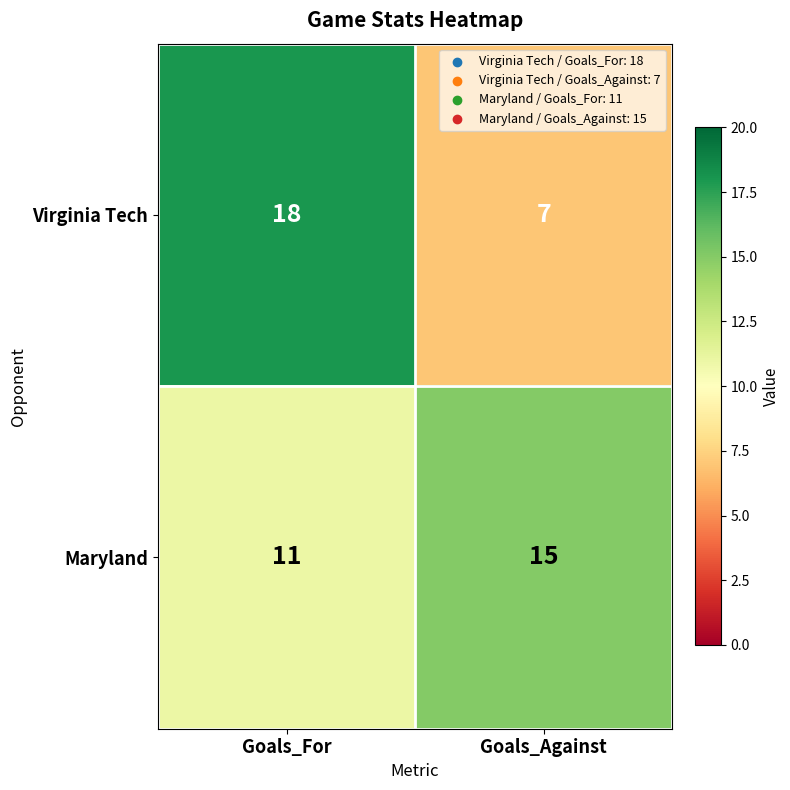

The Maryland series shows 16 at Goals_For. True or false?

False